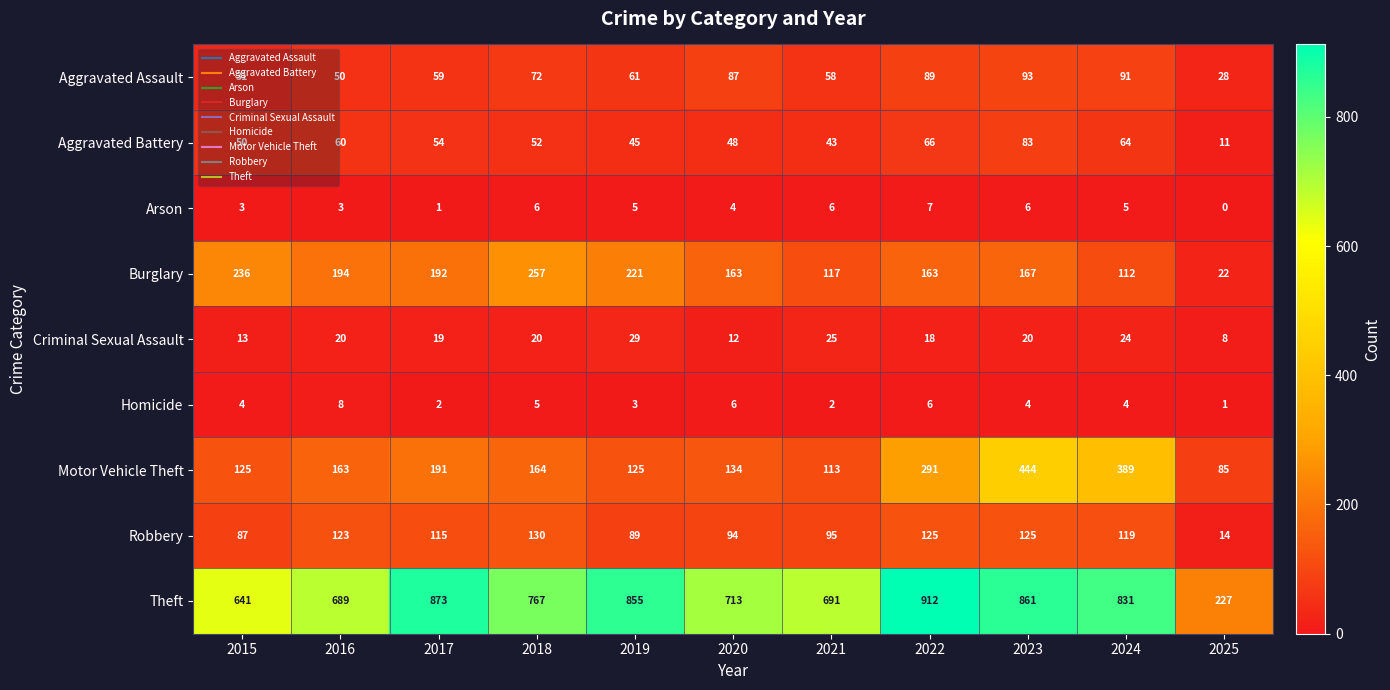

How many distinct data groups are displayed?

9